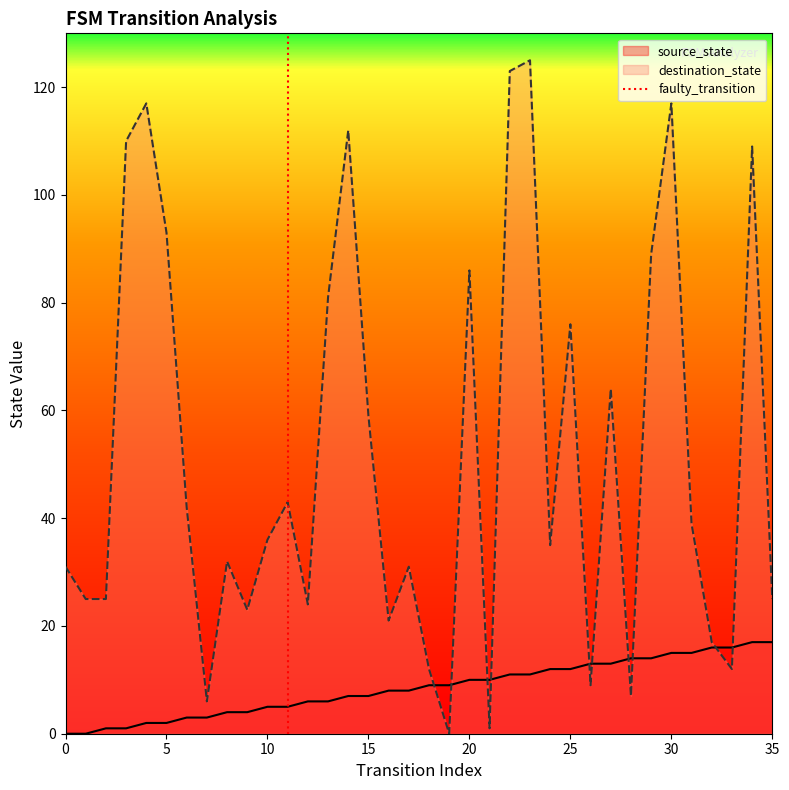

What is the highest value of the source_state series?

17